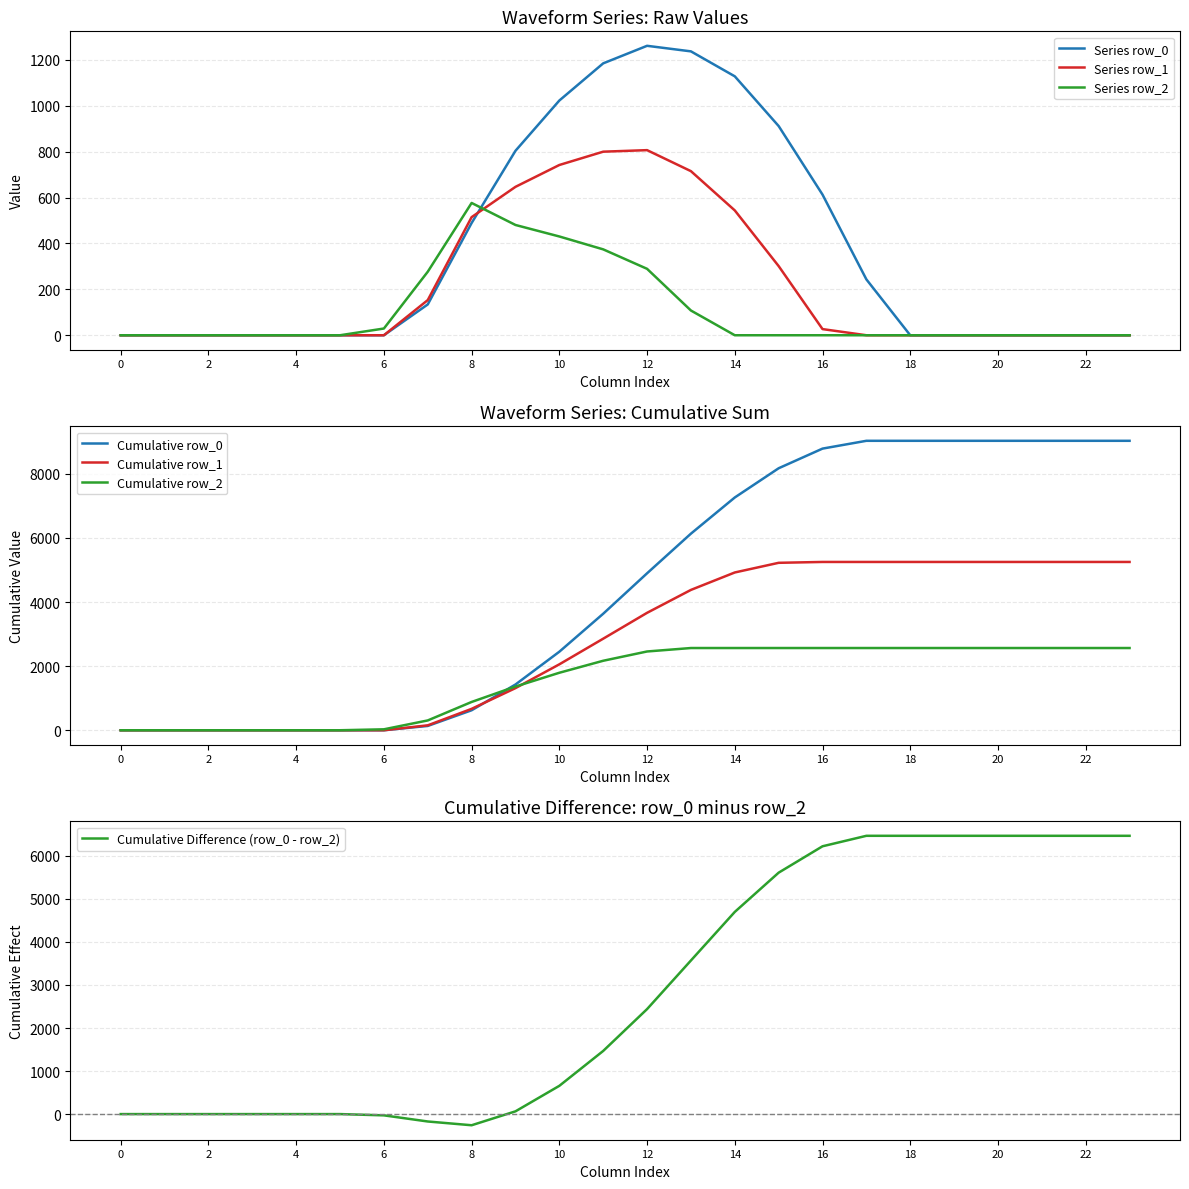

Where is the first local maximum for row_2?

8